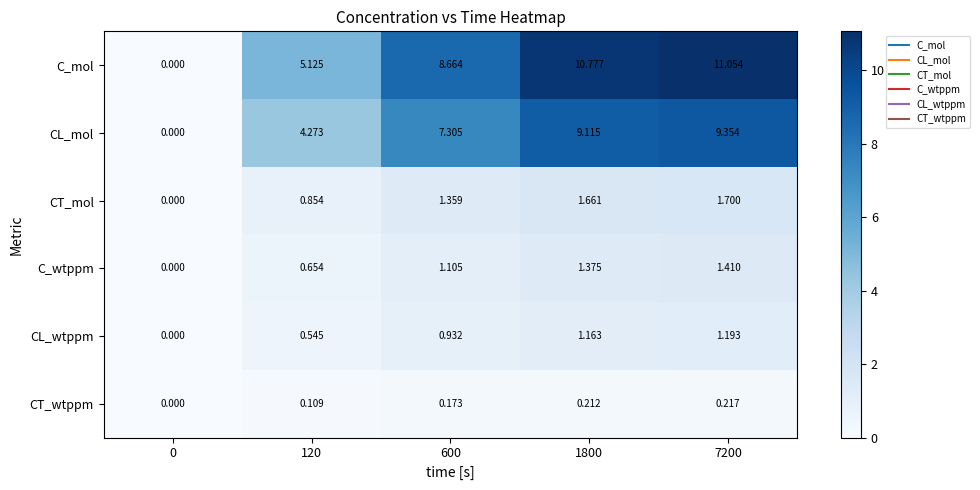

At which category does the chart reach its peak across all series?

7200